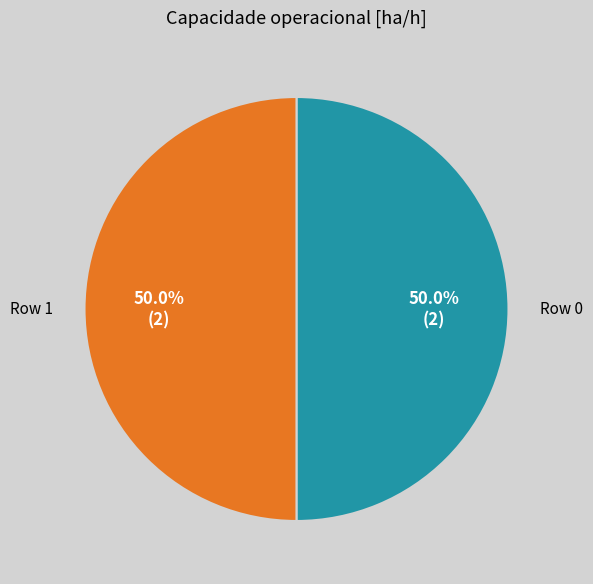

To the nearest percent, what percentage of the pie is Row 0?

50%